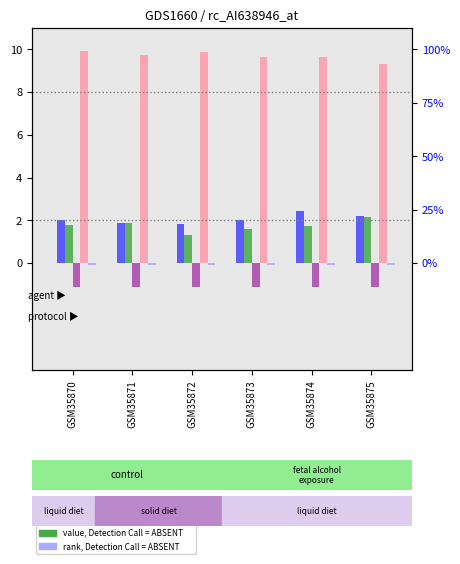

Which series has the largest total across all categories?

col_1